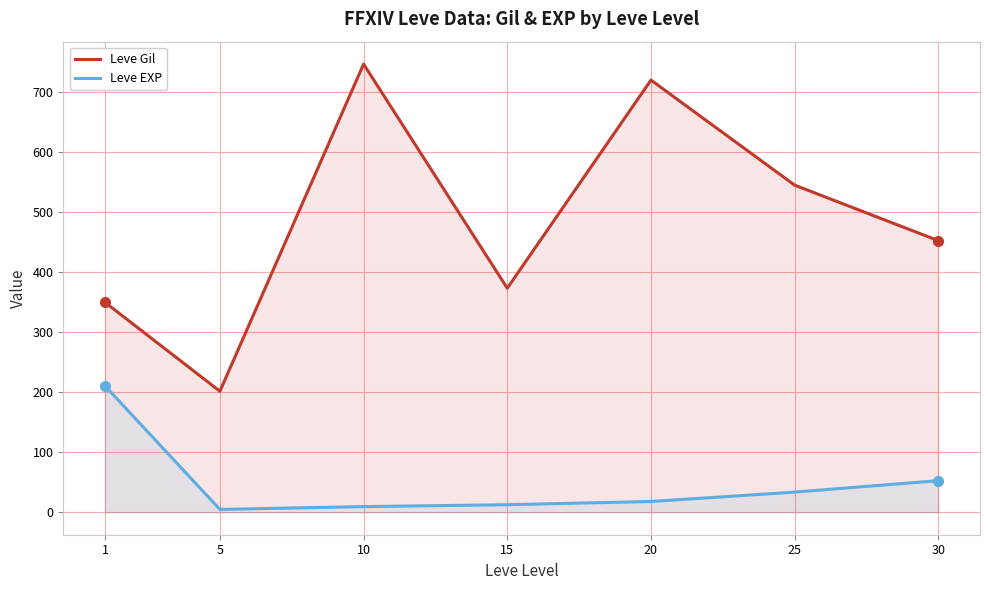

At which label does Leve Gil reach its peak?

10